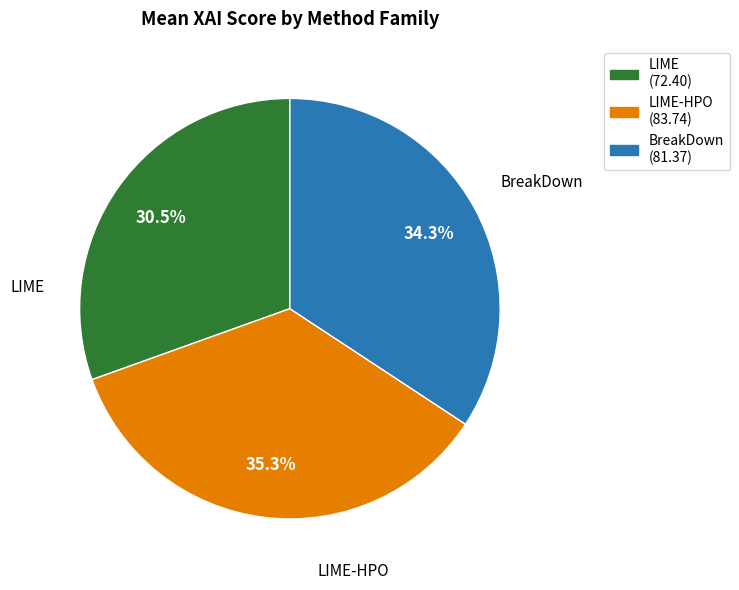

How many slices are in this pie chart?

3